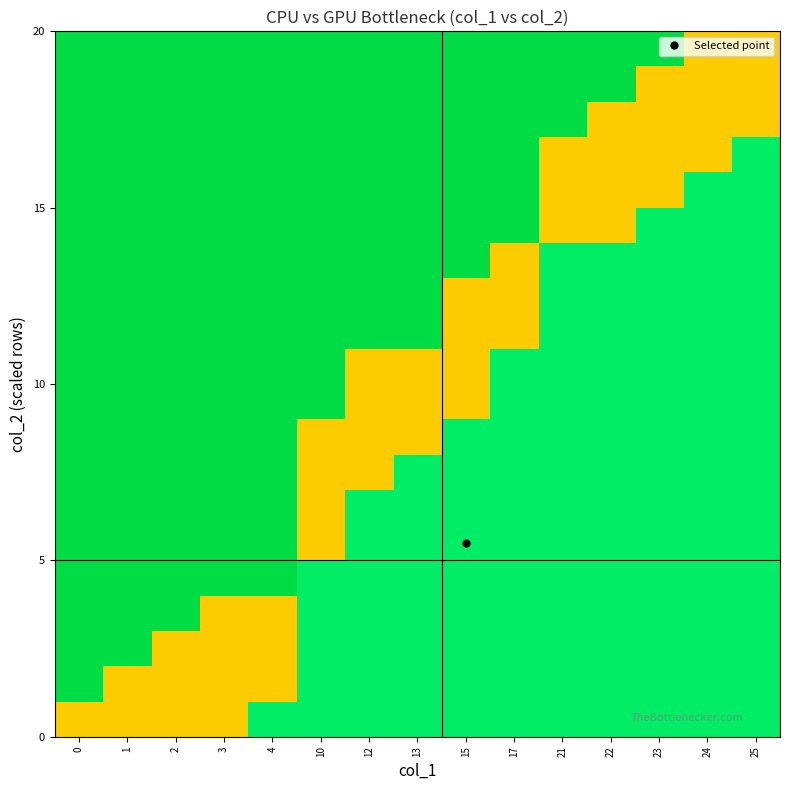

What is the spread (max minus min) of values at 10?

0.8